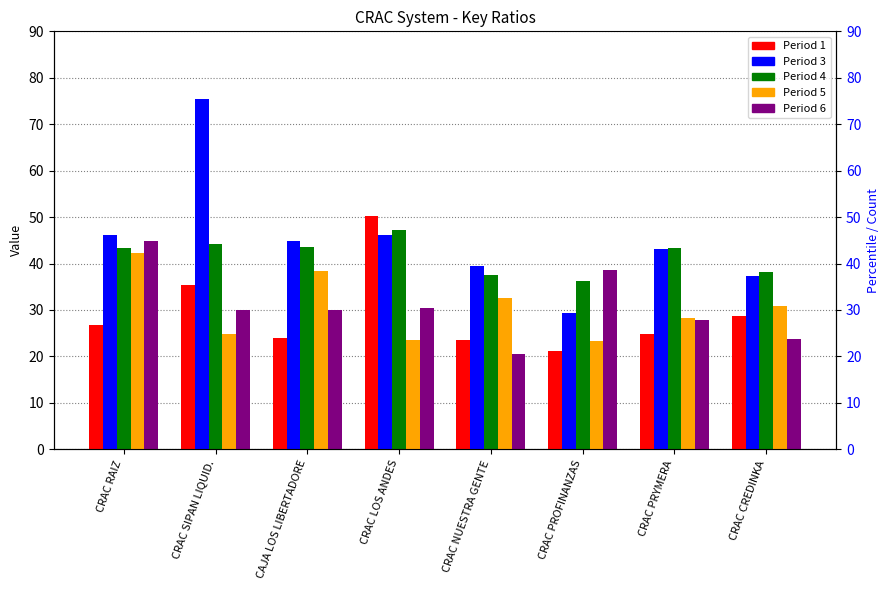

What is the difference between the maximum and minimum values in the col3 series?

46.1